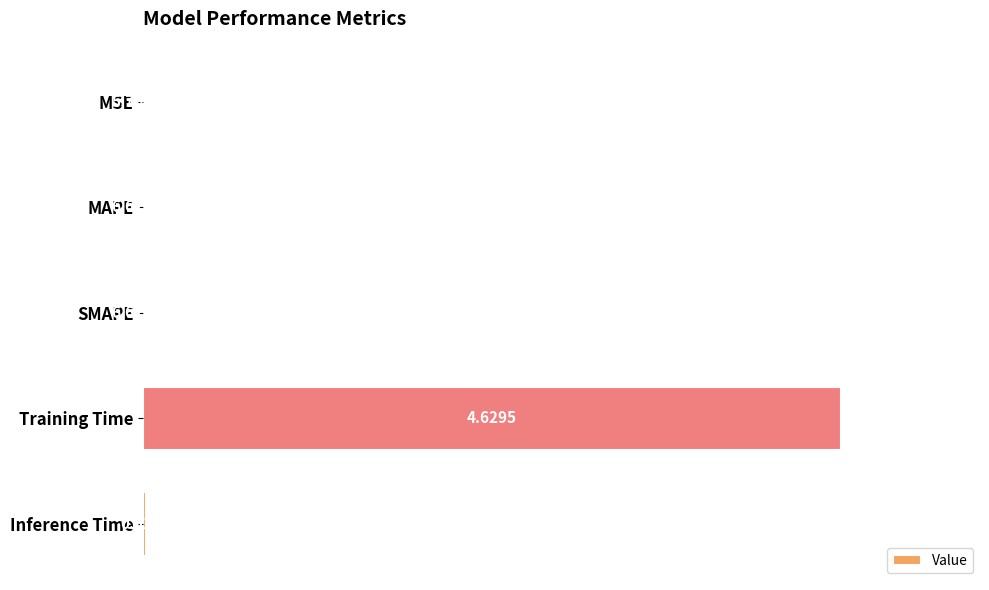

What is the sum of all values?

1.0